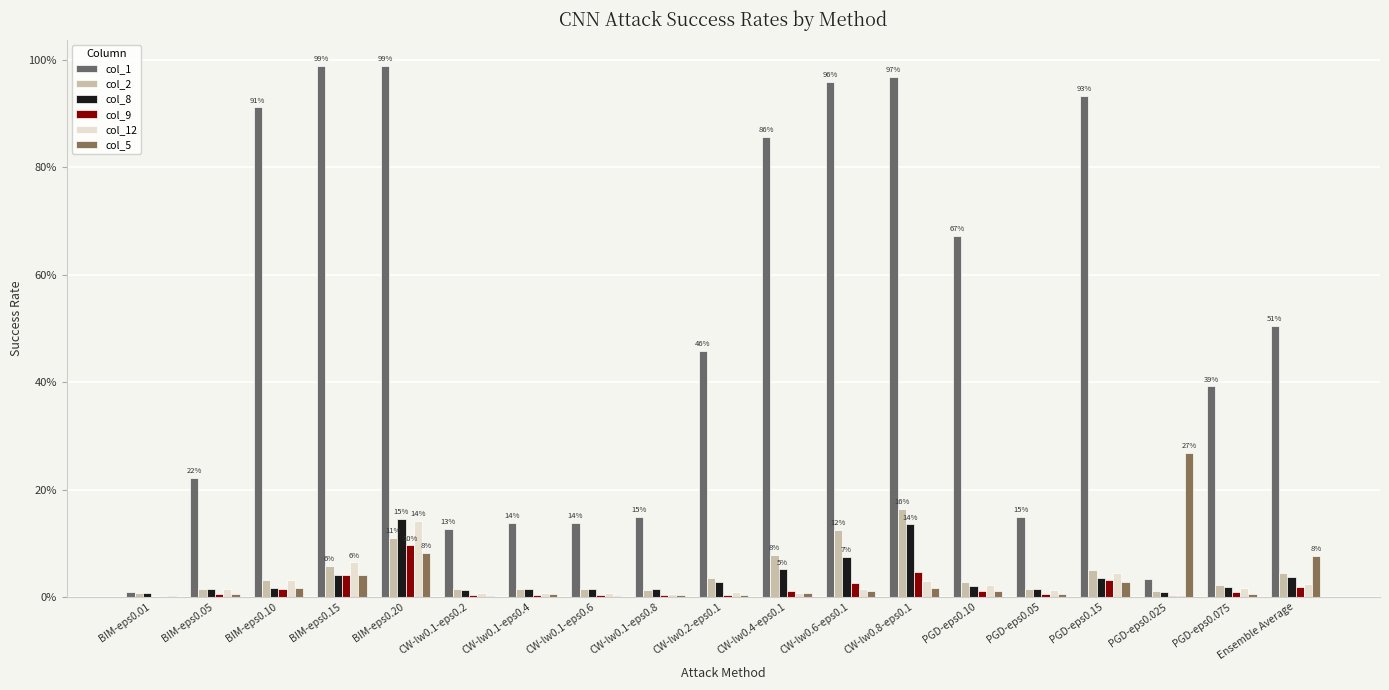

What are all the series names shown in the legend?

col_1, col_2, col_8, col_9, col_12, col_5